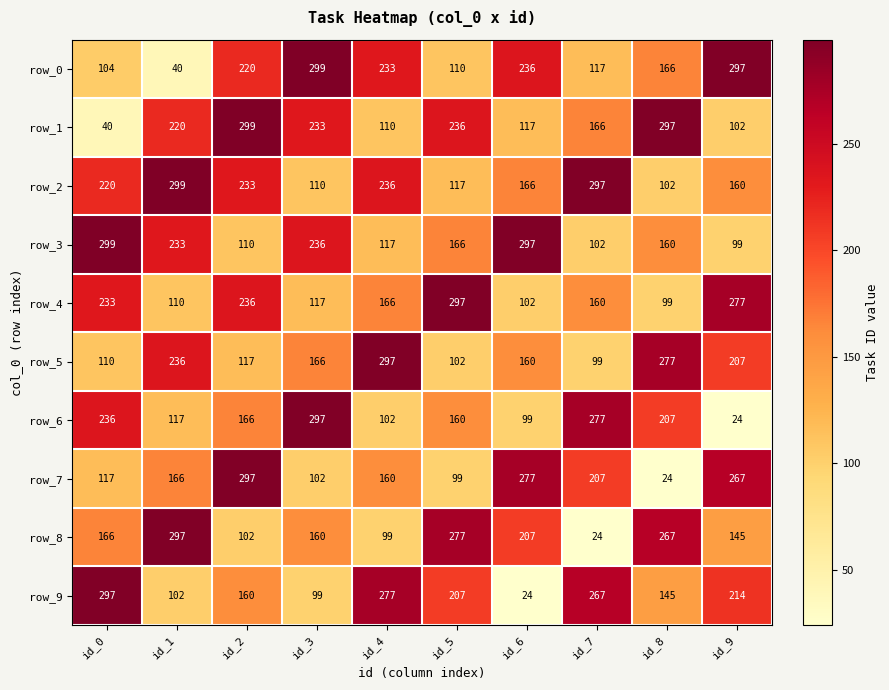

Reading right to left, extract all data points from this chart.

row_0: id_9=297	id_8=166	id_7=117	id_6=236	id_5=110	id_4=233	id_3=299	id_2=220	id_1=40	id_0=104
row_1: id_9=102	id_8=297	id_7=166	id_6=117	id_5=236	id_4=110	id_3=233	id_2=299	id_1=220	id_0=40
row_2: id_9=160	id_8=102	id_7=297	id_6=166	id_5=117	id_4=236	id_3=110	id_2=233	id_1=299	id_0=220
row_3: id_9=99	id_8=160	id_7=102	id_6=297	id_5=166	id_4=117	id_3=236	id_2=110	id_1=233	id_0=299
row_4: id_9=277	id_8=99	id_7=160	id_6=102	id_5=297	id_4=166	id_3=117	id_2=236	id_1=110	id_0=233
row_5: id_9=207	id_8=277	id_7=99	id_6=160	id_5=102	id_4=297	id_3=166	id_2=117	id_1=236	id_0=110
row_6: id_9=24	id_8=207	id_7=277	id_6=99	id_5=160	id_4=102	id_3=297	id_2=166	id_1=117	id_0=236
row_7: id_9=267	id_8=24	id_7=207	id_6=277	id_5=99	id_4=160	id_3=102	id_2=297	id_1=166	id_0=117
row_8: id_9=145	id_8=267	id_7=24	id_6=207	id_5=277	id_4=99	id_3=160	id_2=102	id_1=297	id_0=166
row_9: id_9=214	id_8=145	id_7=267	id_6=24	id_5=207	id_4=277	id_3=99	id_2=160	id_1=102	id_0=297